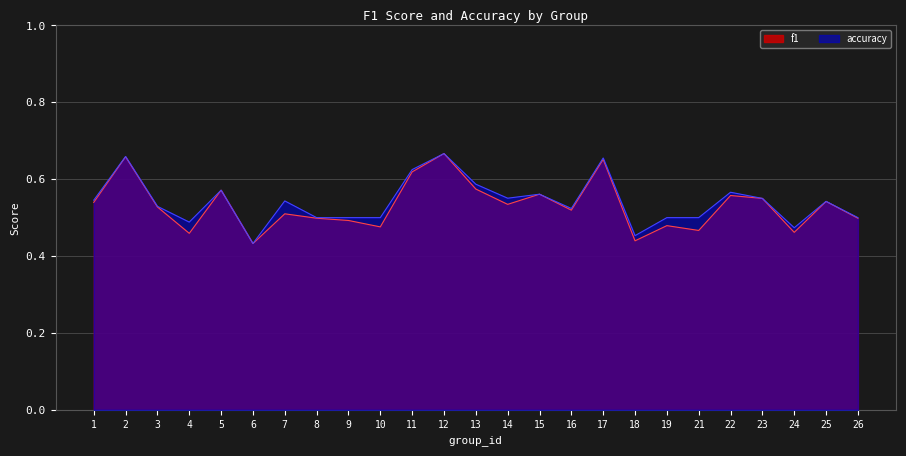

How many lines are shown in the chart?

2